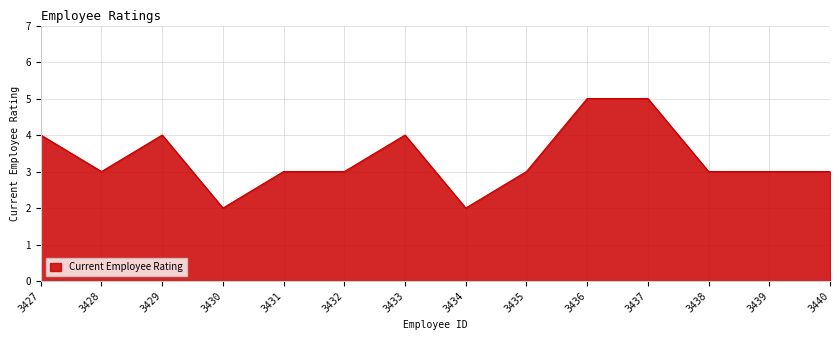

What value does the data have at 3438?

3